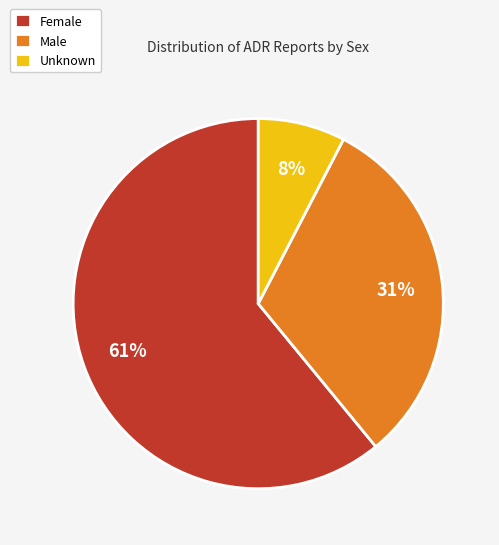

Count the number of slices in the pie.

3